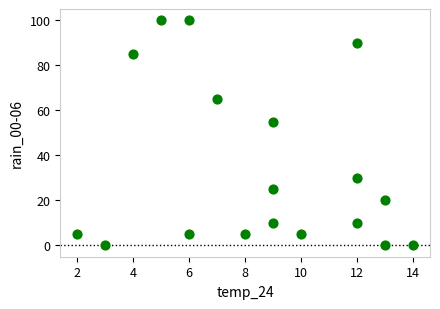

What is the range of Y values (max minus min)?

100